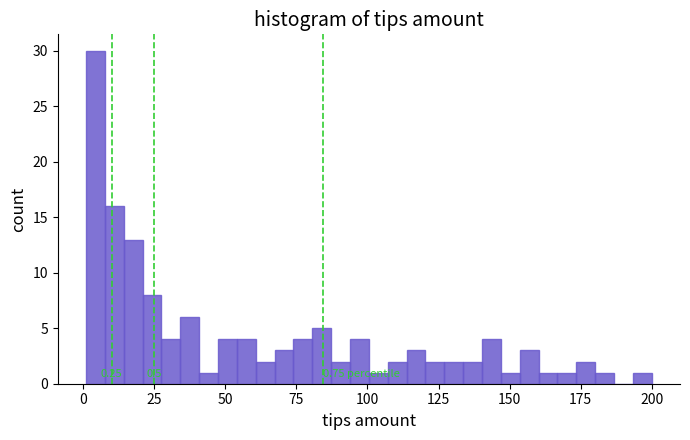

Read against the x-axis, roughly where is the centre of the tallest bar?

5